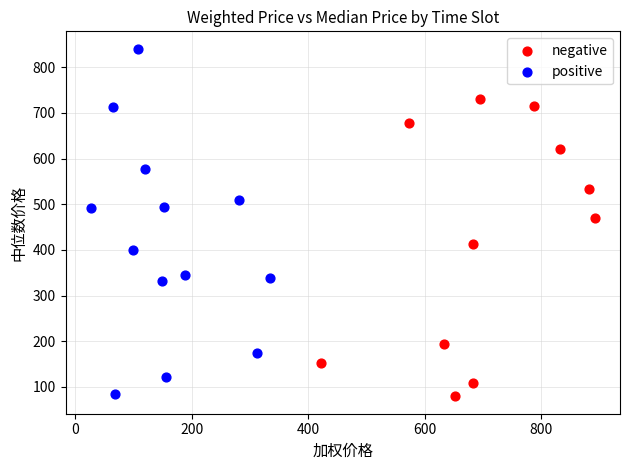

Which series contains the highest Y value?

positive